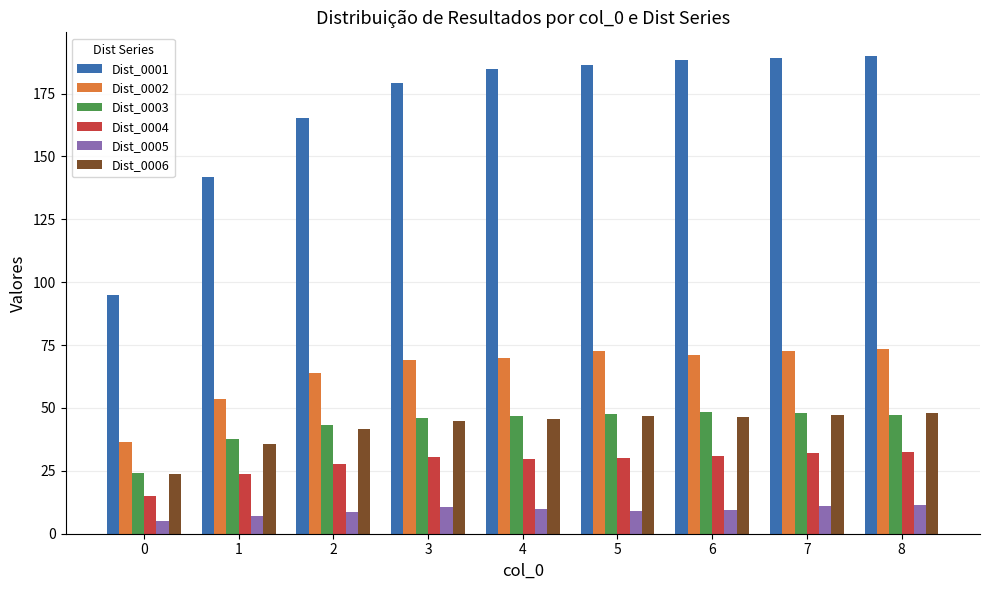

What is the value of the Dist_0003 bar at the 4th from the left?

45.9